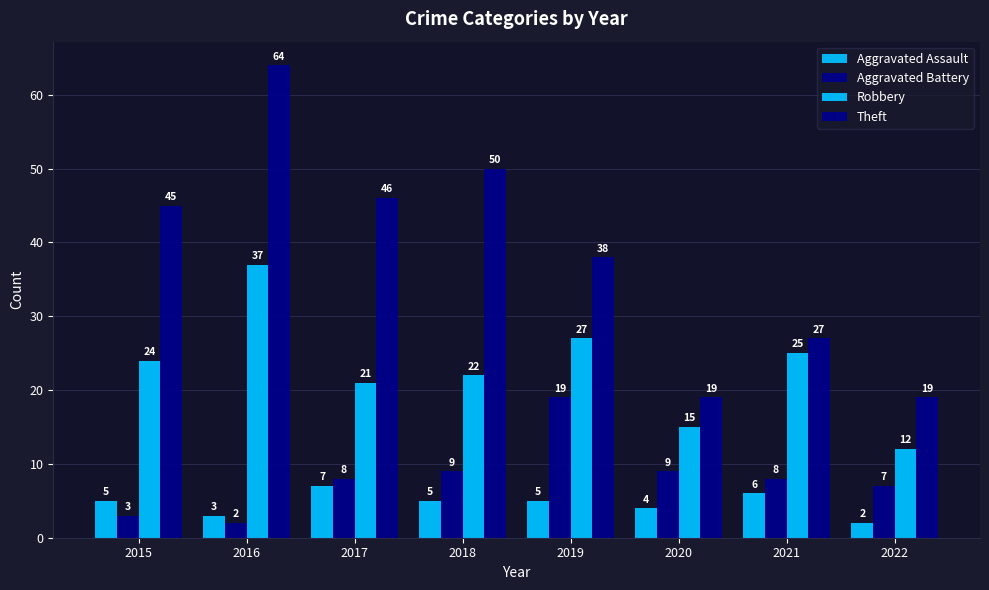

How many Aggravated Assault values are between 4 and 6?

5